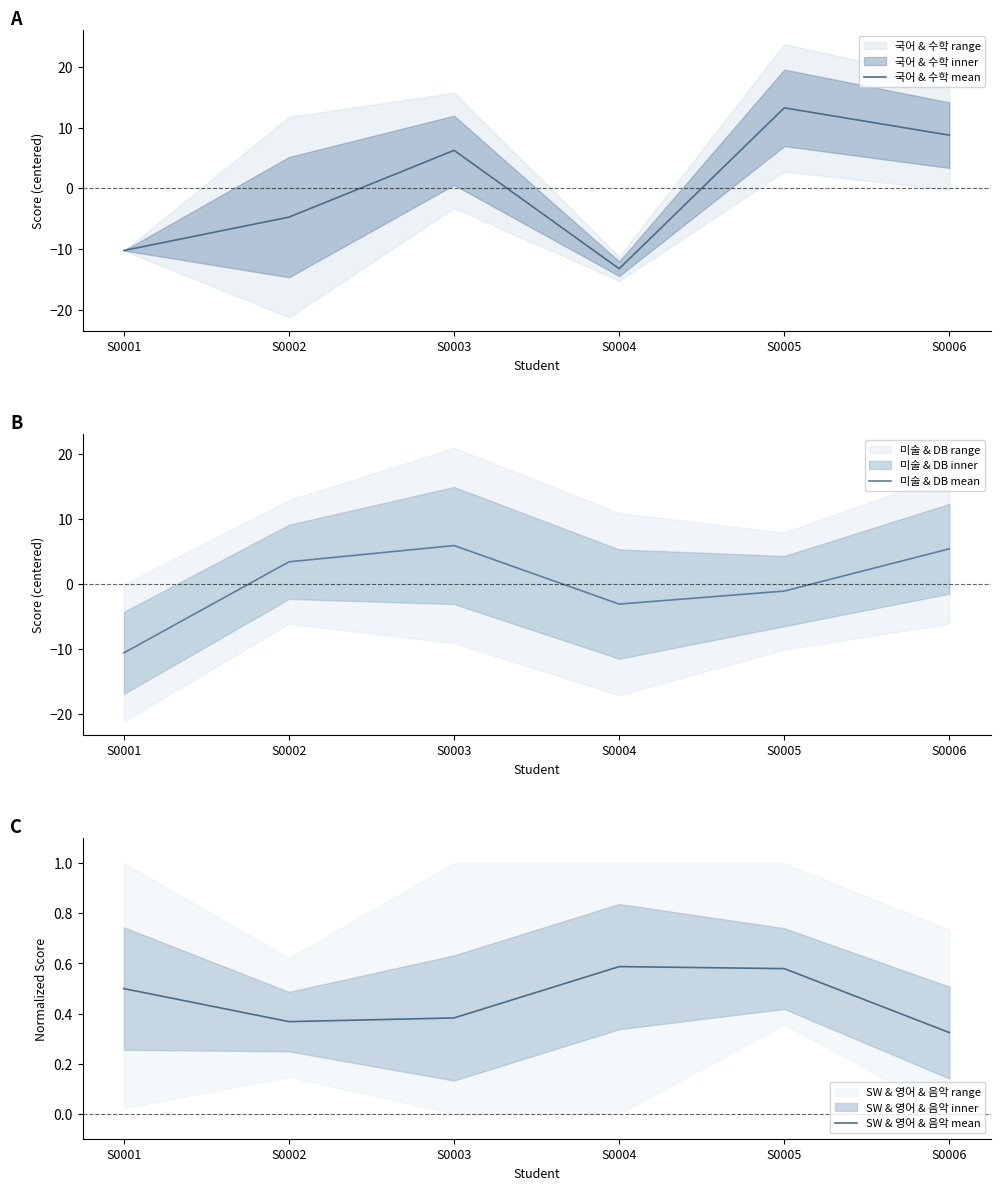

True or false: 미술 & DB mean has a value of -5.5 at S0004.

False